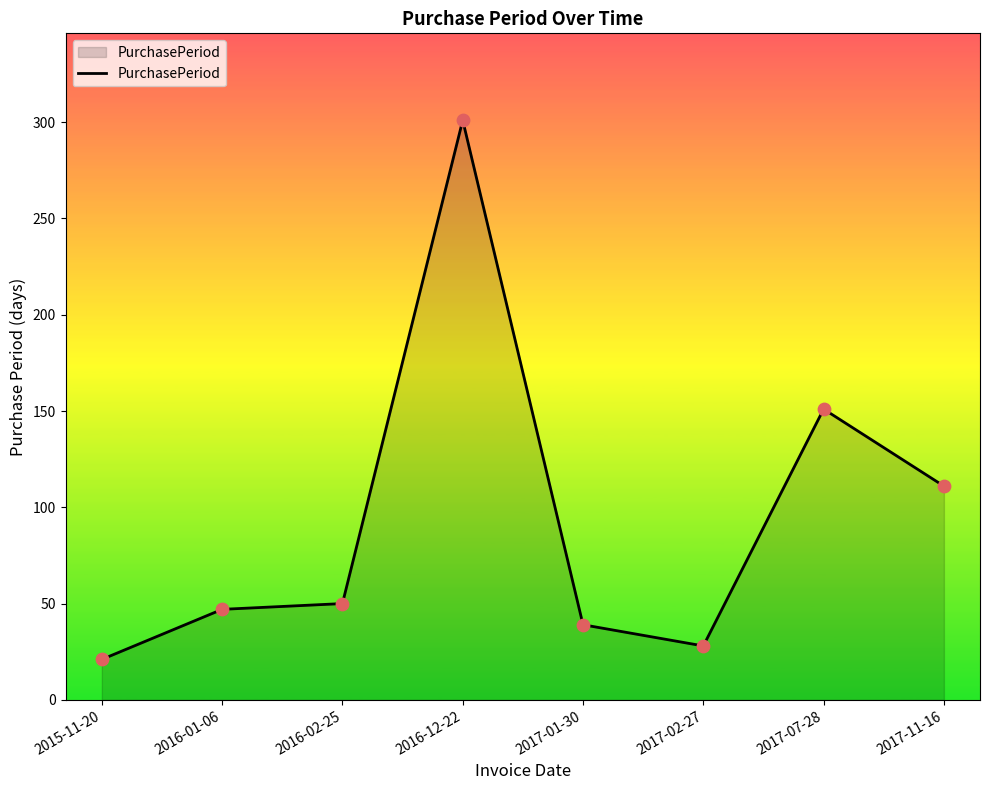

What is the change in value from 2016-01-06 to 2017-02-27?

-19